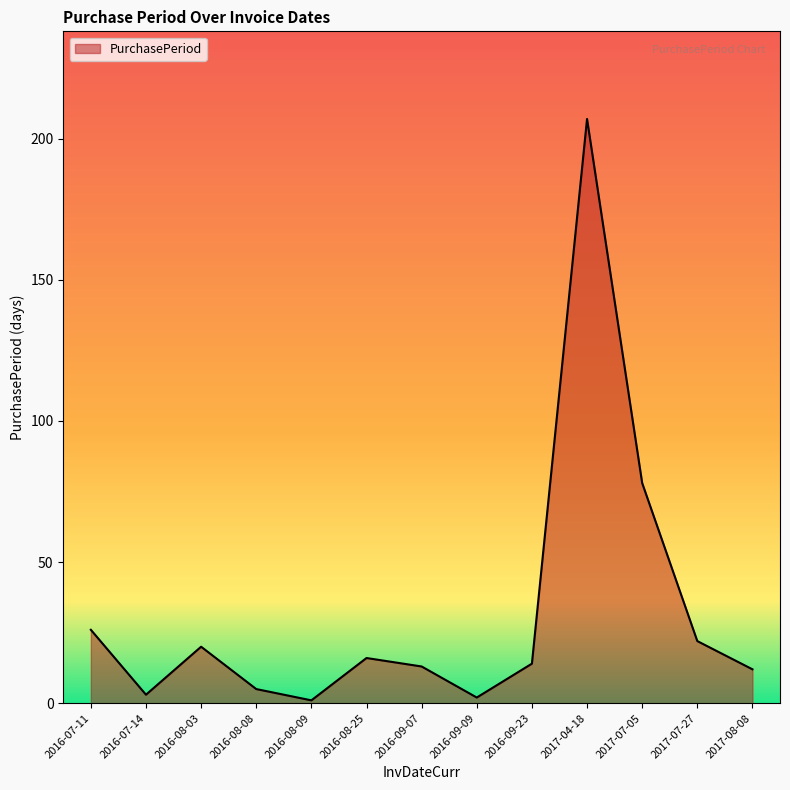

Where is the first local minimum?

2016-07-14